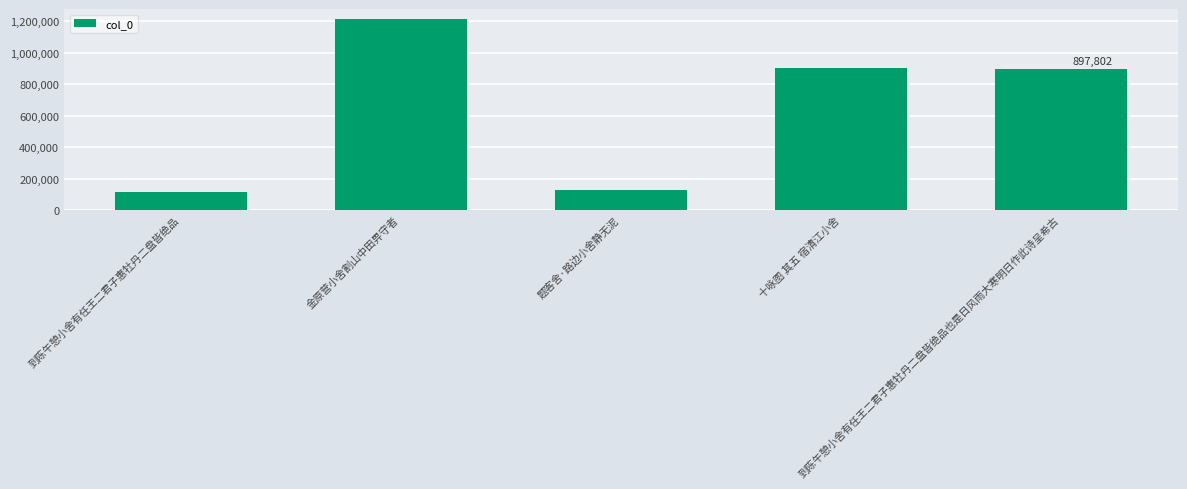

How many values are below 897802?

2